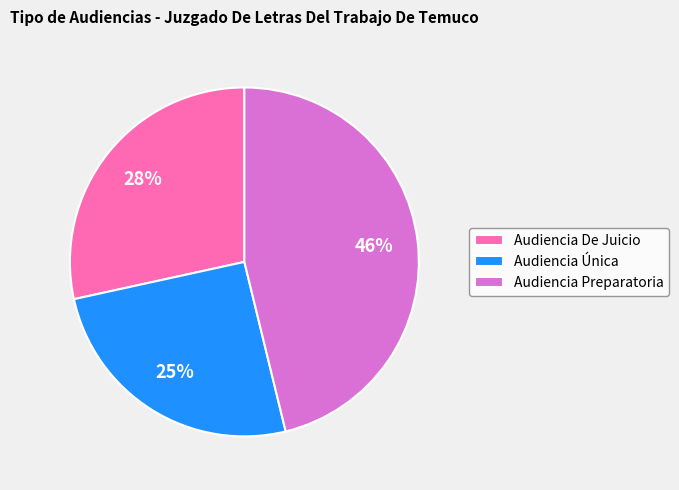

What is the ratio of the value at Audiencia Preparatoria to the value at Audiencia De Juicio?

1.6